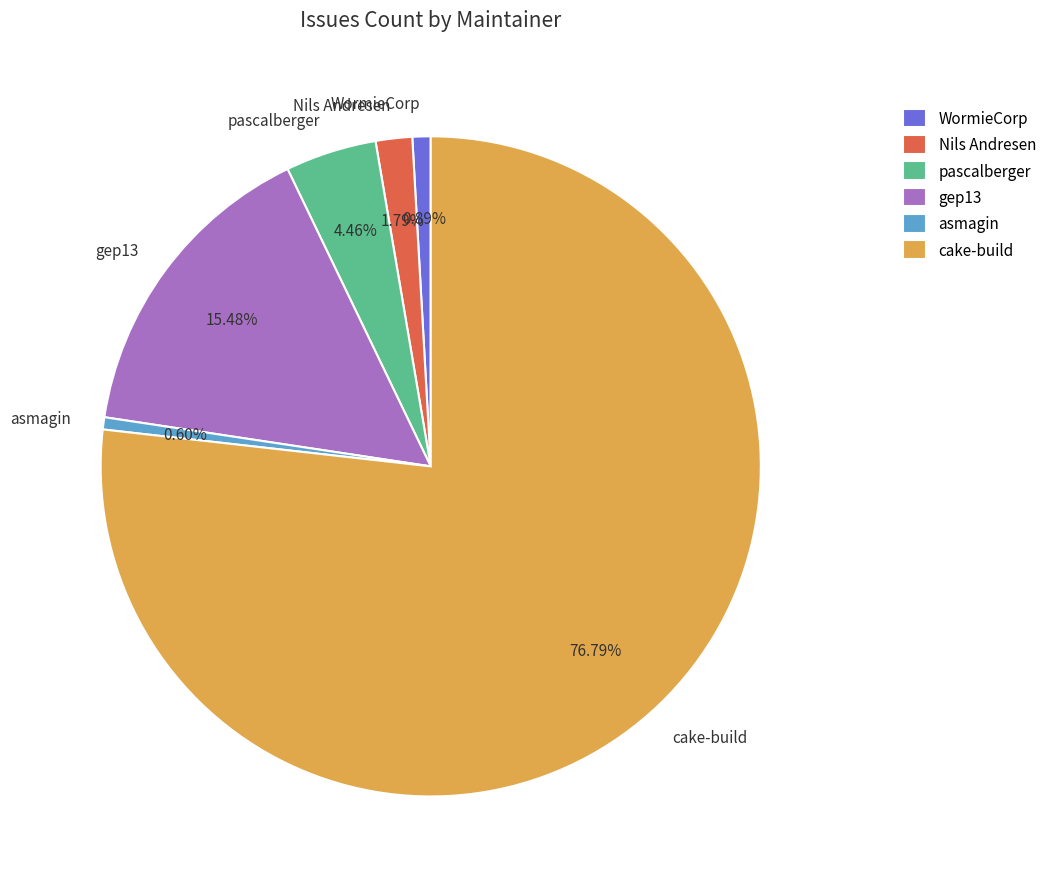

Combined, do cake-build and asmagin account for over 50%?

Yes